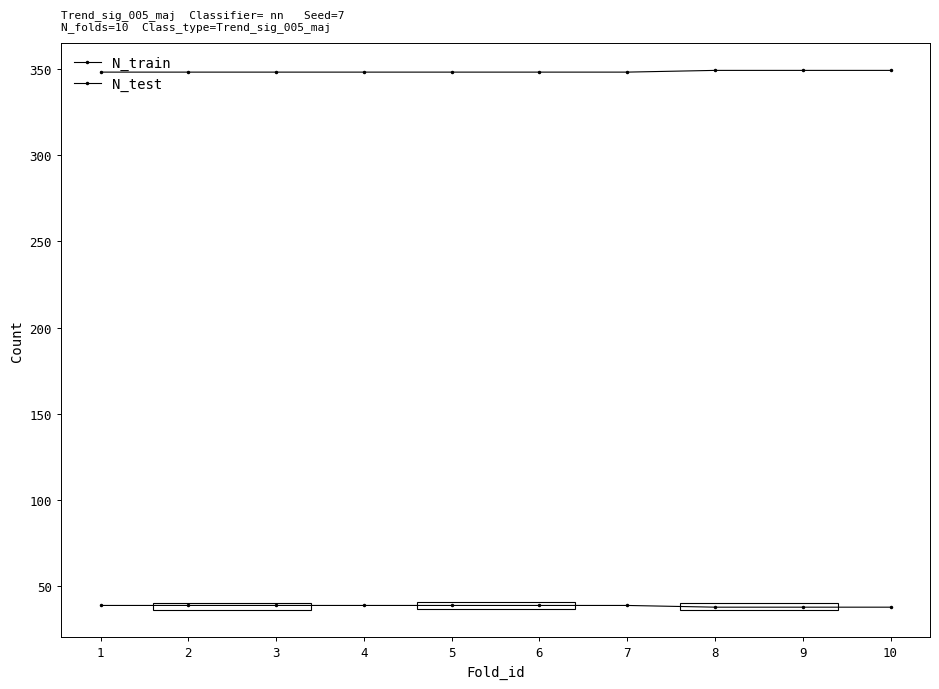

What is the sum of the N_test values at 10 and 2?

77